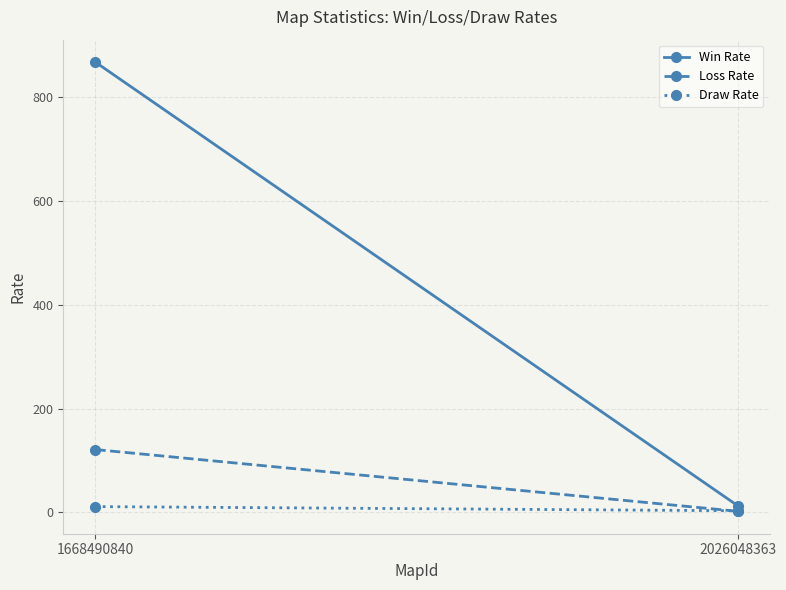

Reading left to right, what are all the values shown in this chart?

Win Rate: 868	13
Loss Rate: 121	2
Draw Rate: 11	3